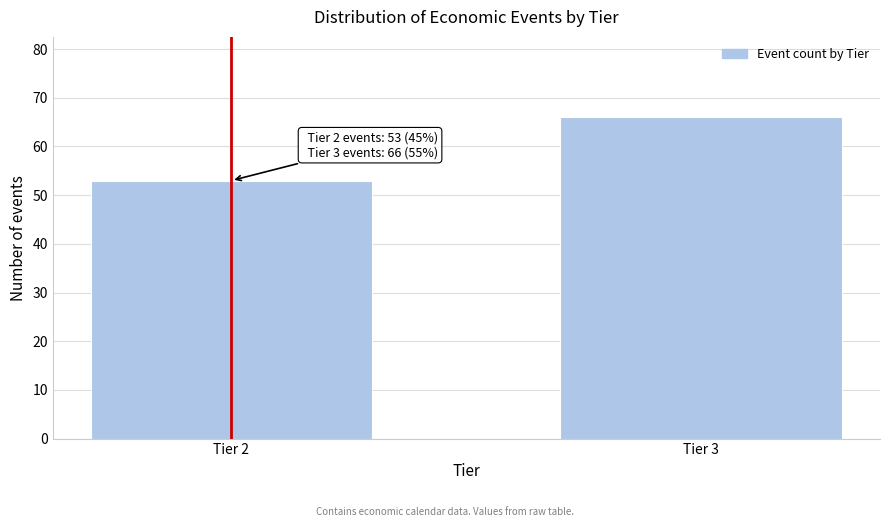

Reading left to right, list all the values displayed in this chart.

53	66